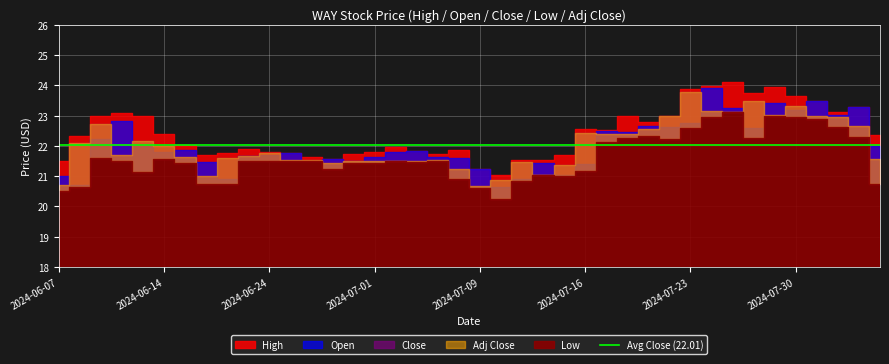

What is the sum of all High values?

896.8